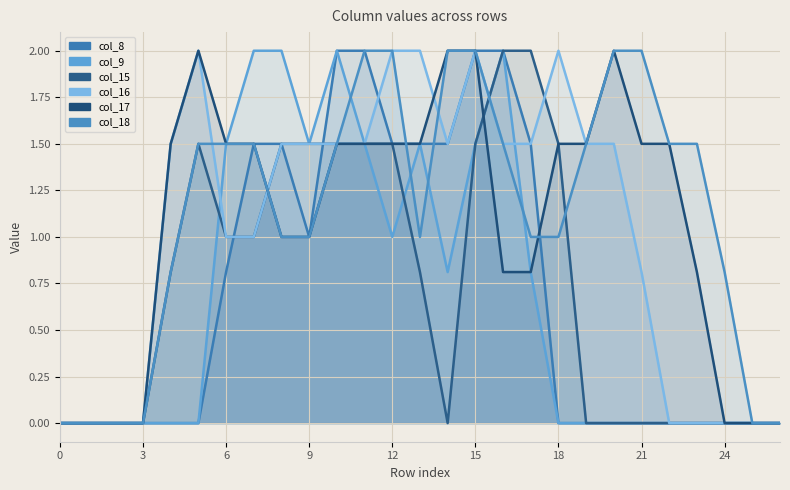

True or false: col_17 has more than 2 points higher than both neighbors.

False